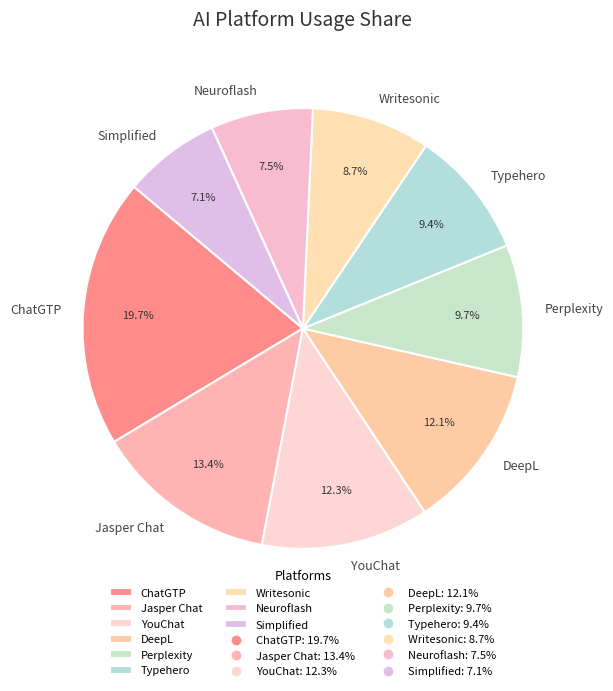

What is the largest slice in the pie chart?

ChatGTP